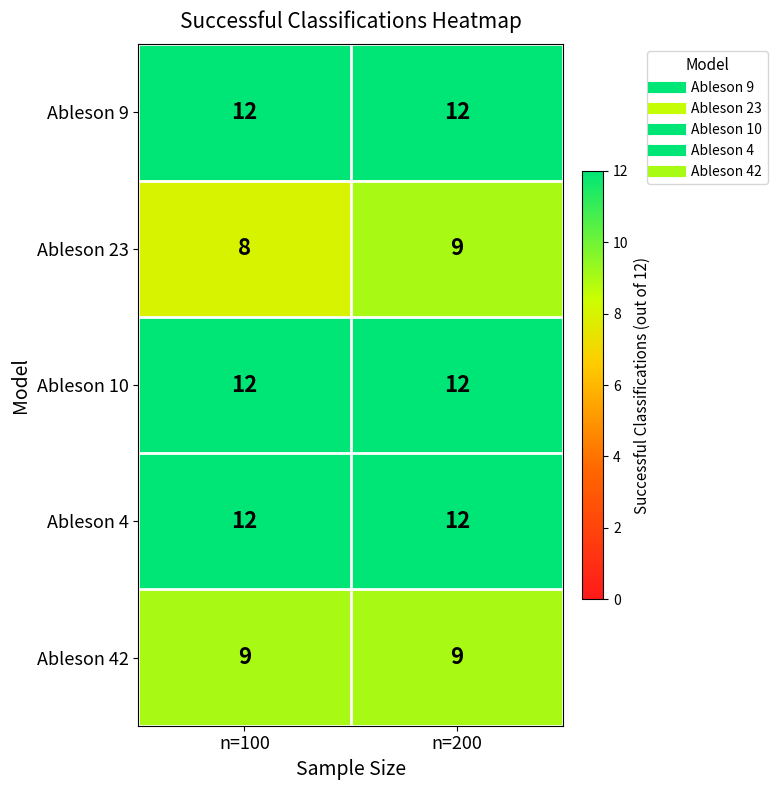

What is the sum of the Ableson 23 values at n=200 and n=100?

17